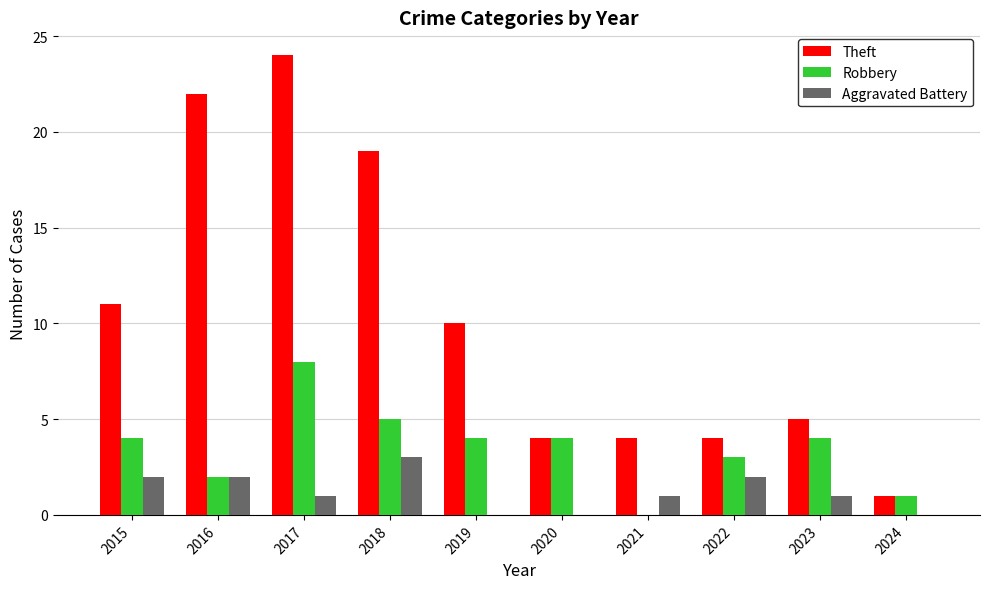

Is it true that Theft equals 5 at 2023?

True